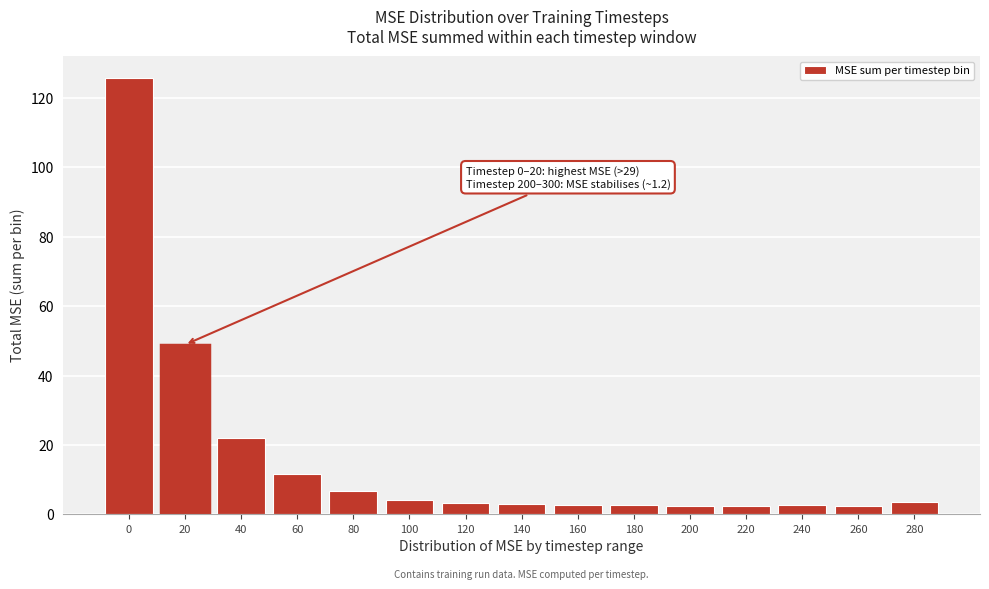

What is the maximum value shown in the chart?

125.8